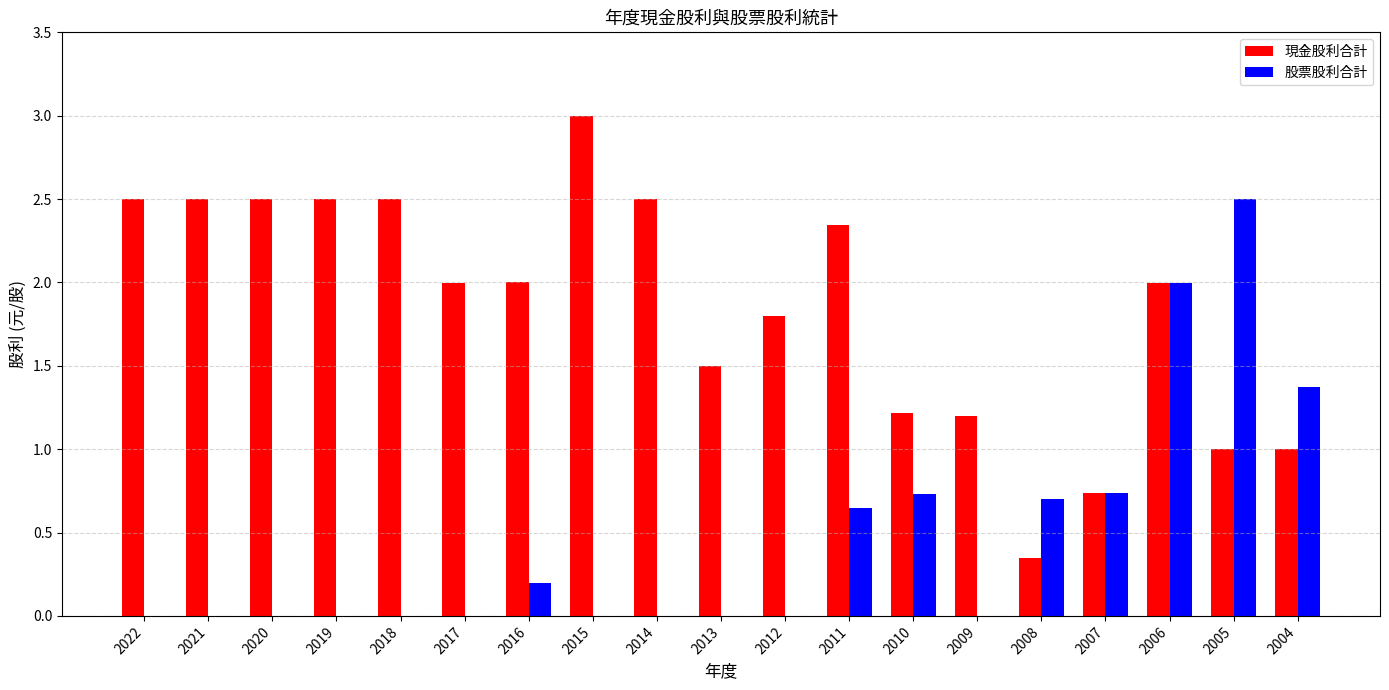

Which category has the highest value in the 現金股利合計 series?

2015